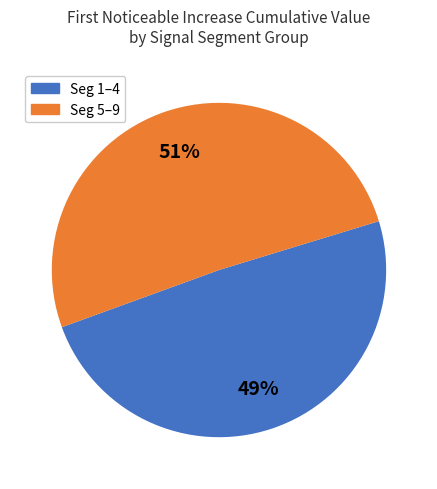

To the nearest percent, what is the difference between the largest and smallest slice percentages?

2%